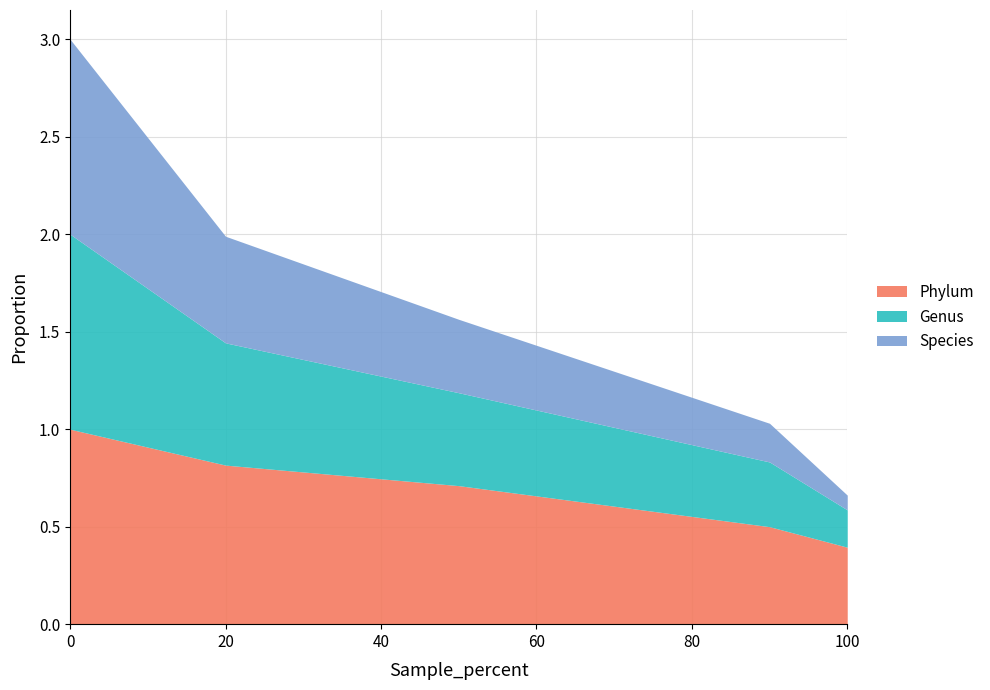

Is it true that Phylum equals 0.6 at 100?

False